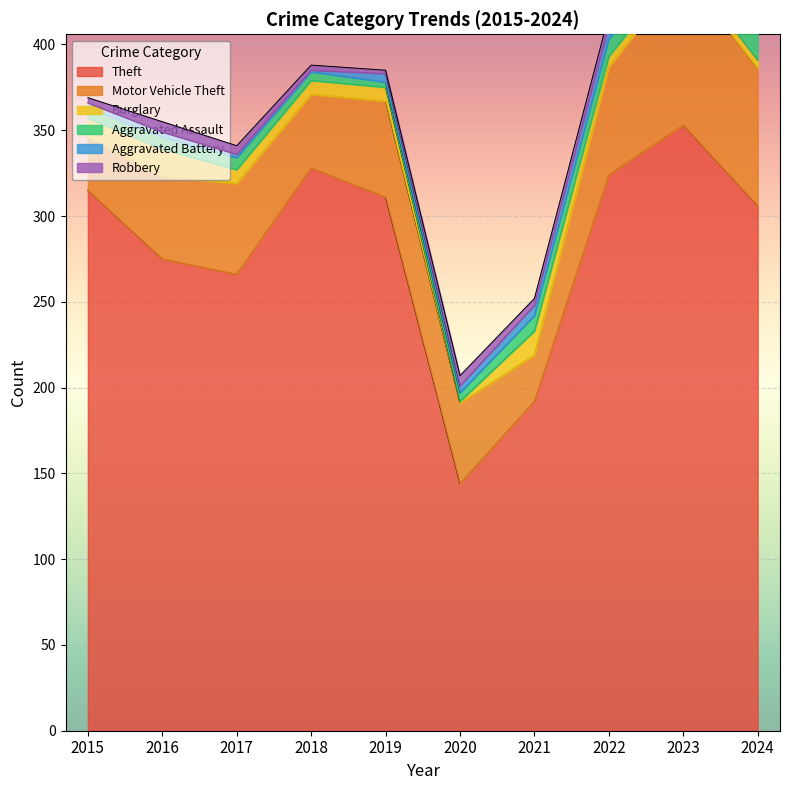

Which series changed the most between 2016 and 2020?

Theft